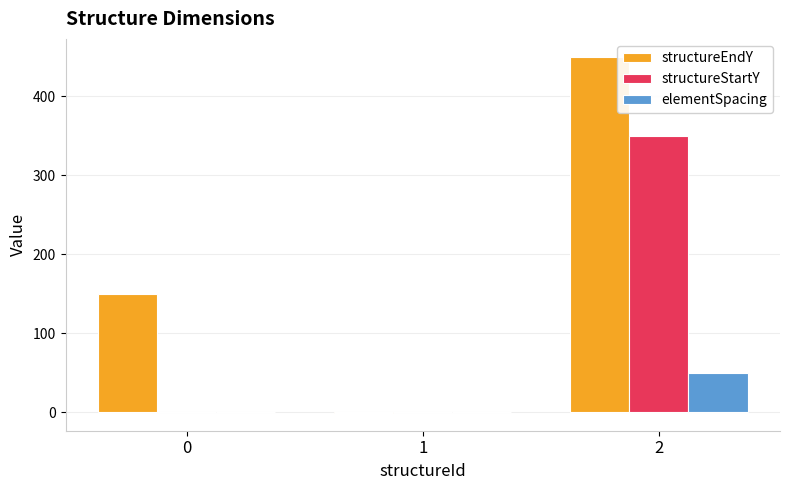

What is the sum of all structureEndY values?

599